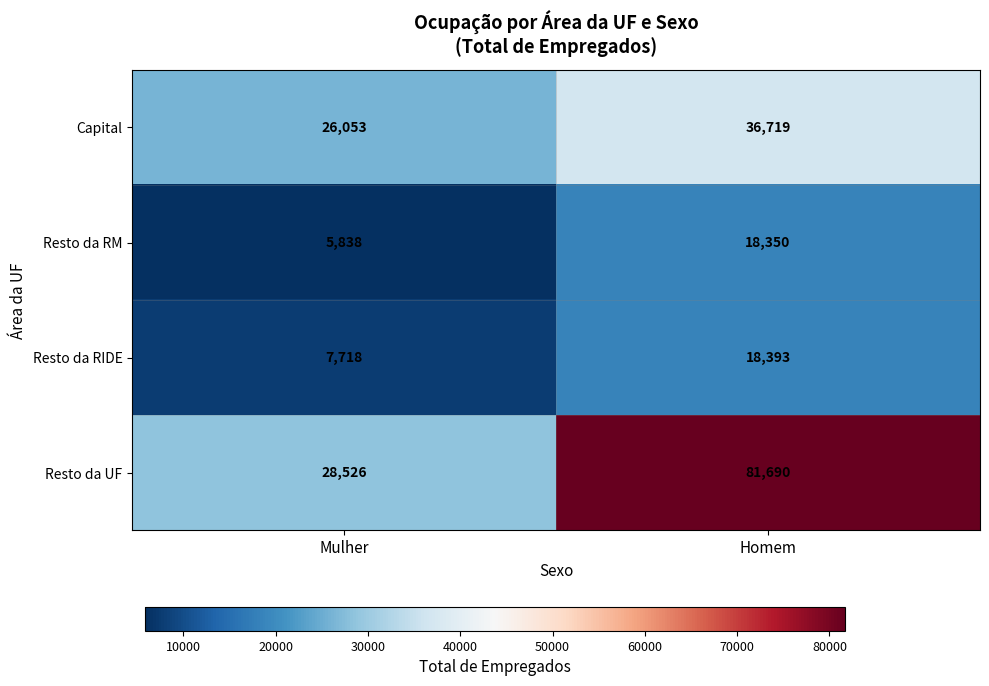

What is the greatest value displayed?

81690